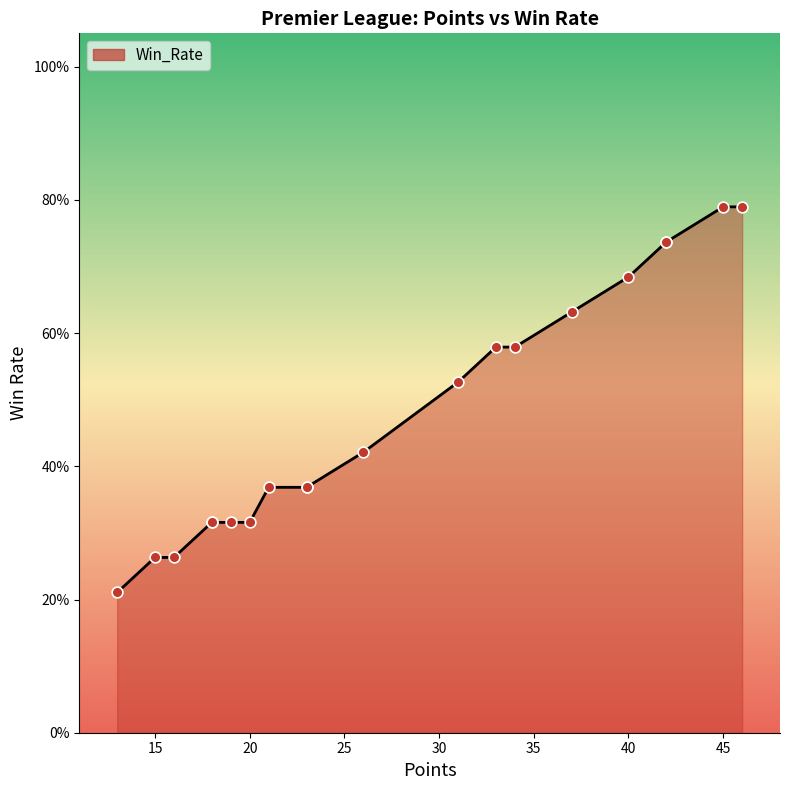

Which has a higher value, 23 or 15?

23